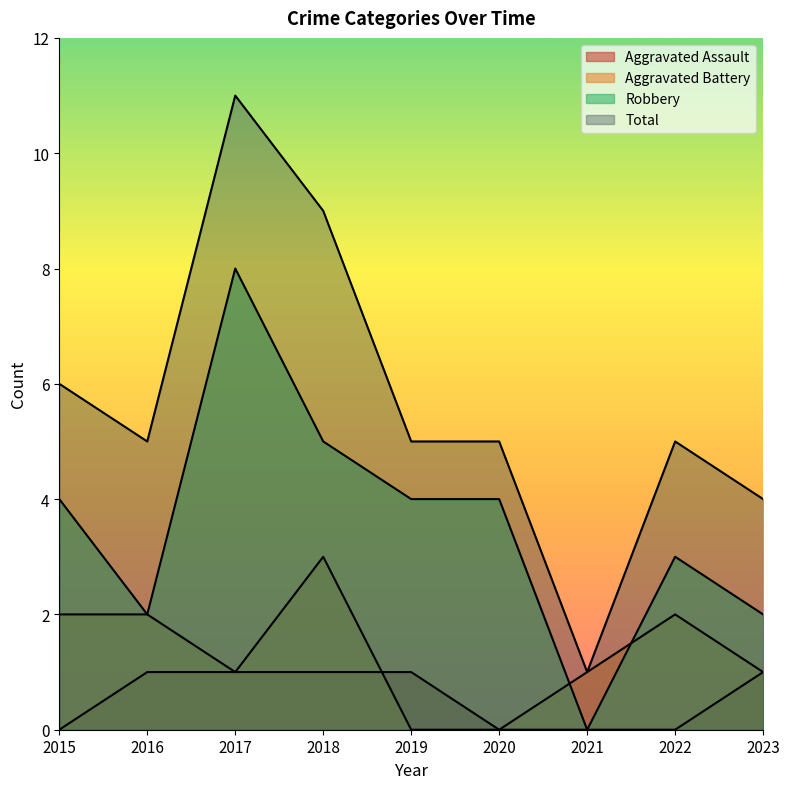

Which series has the largest range (max minus min)?

Total